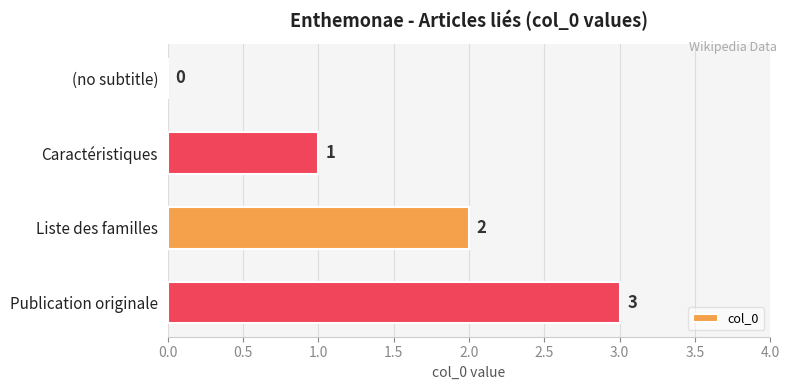

How many data points does each series have?

4